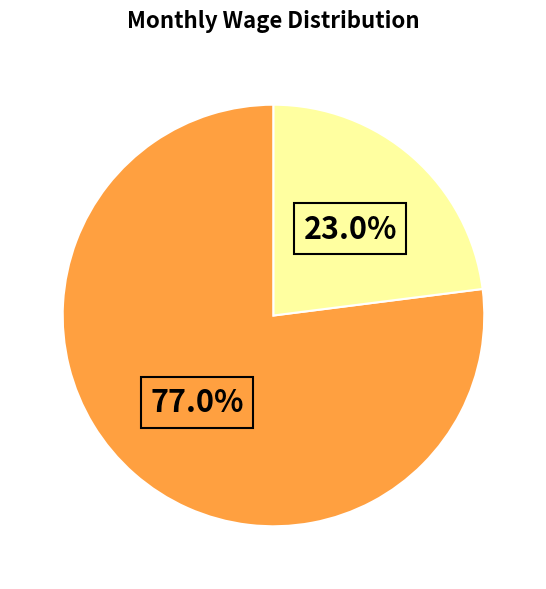

Is there any slice that represents more than half of the pie?

Yes